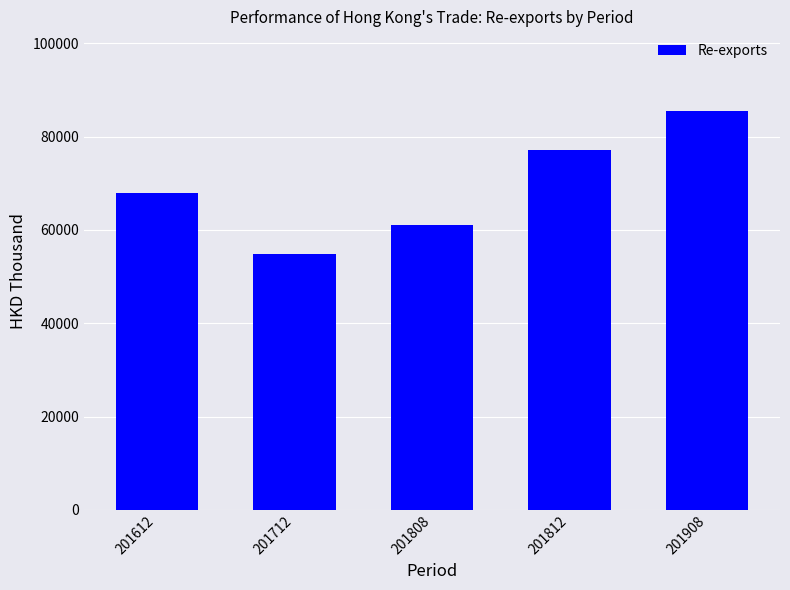

Are the bars grouped side by side (vs. stacked)?

No